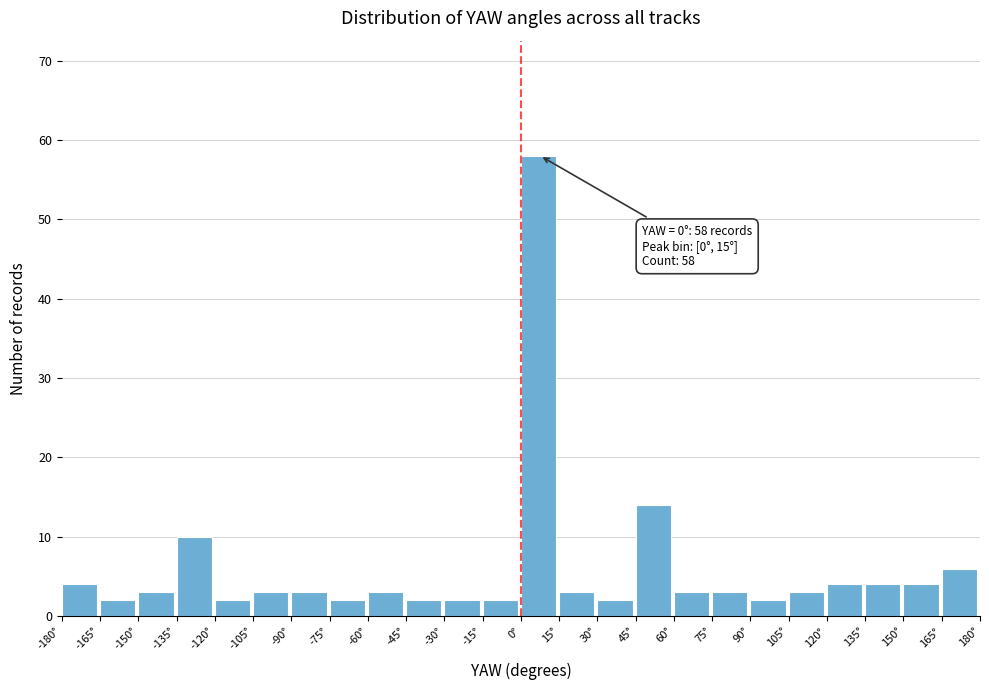

Which range on the x-axis has the tallest bar?

0 to 15